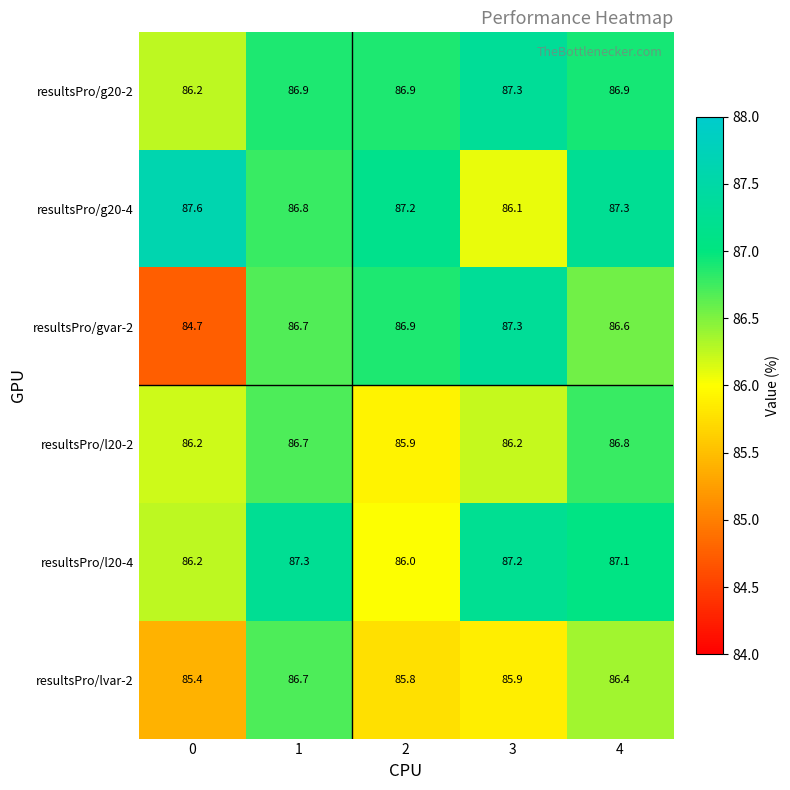

The value of resultsPro/lvar-2 at 4 is 86.4. True or false?

True